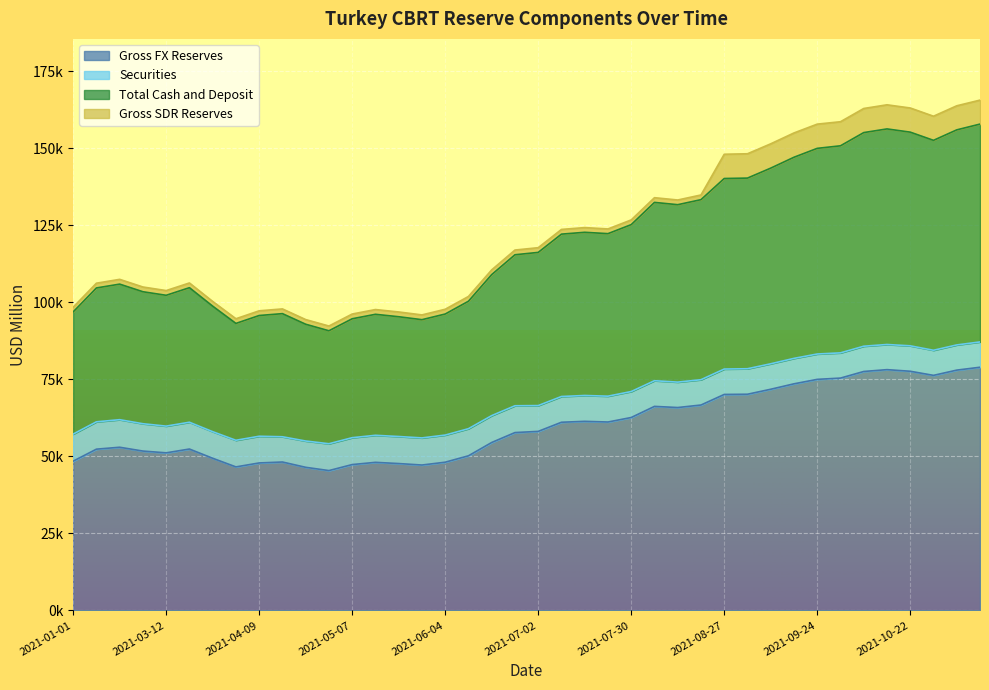

Does the chart display data point markers on the line(s)?

No